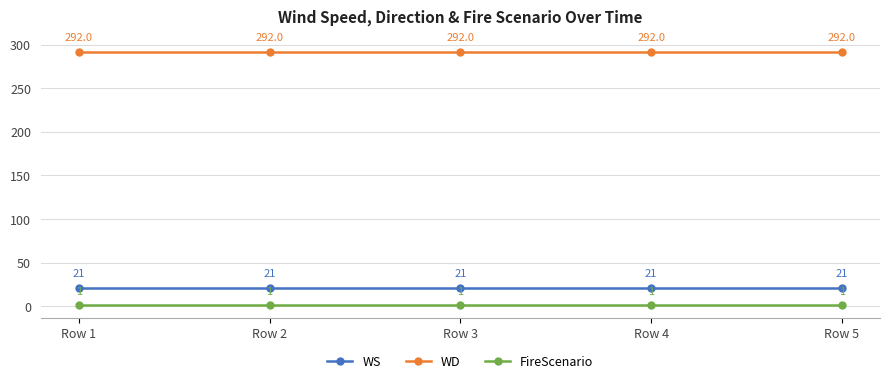

Is the value of FireScenario at Row 1 greater than the value of WD at Row 2?

No